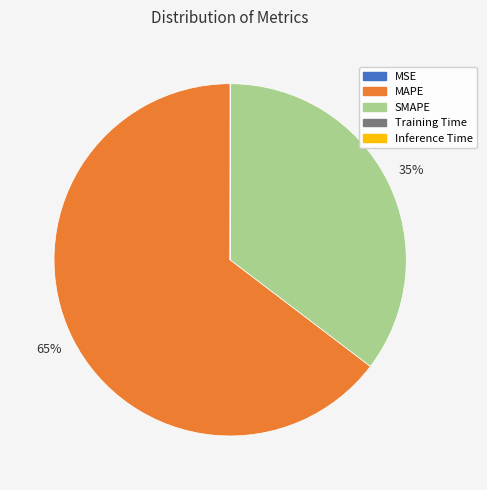

Which slice is the largest?

MAPE